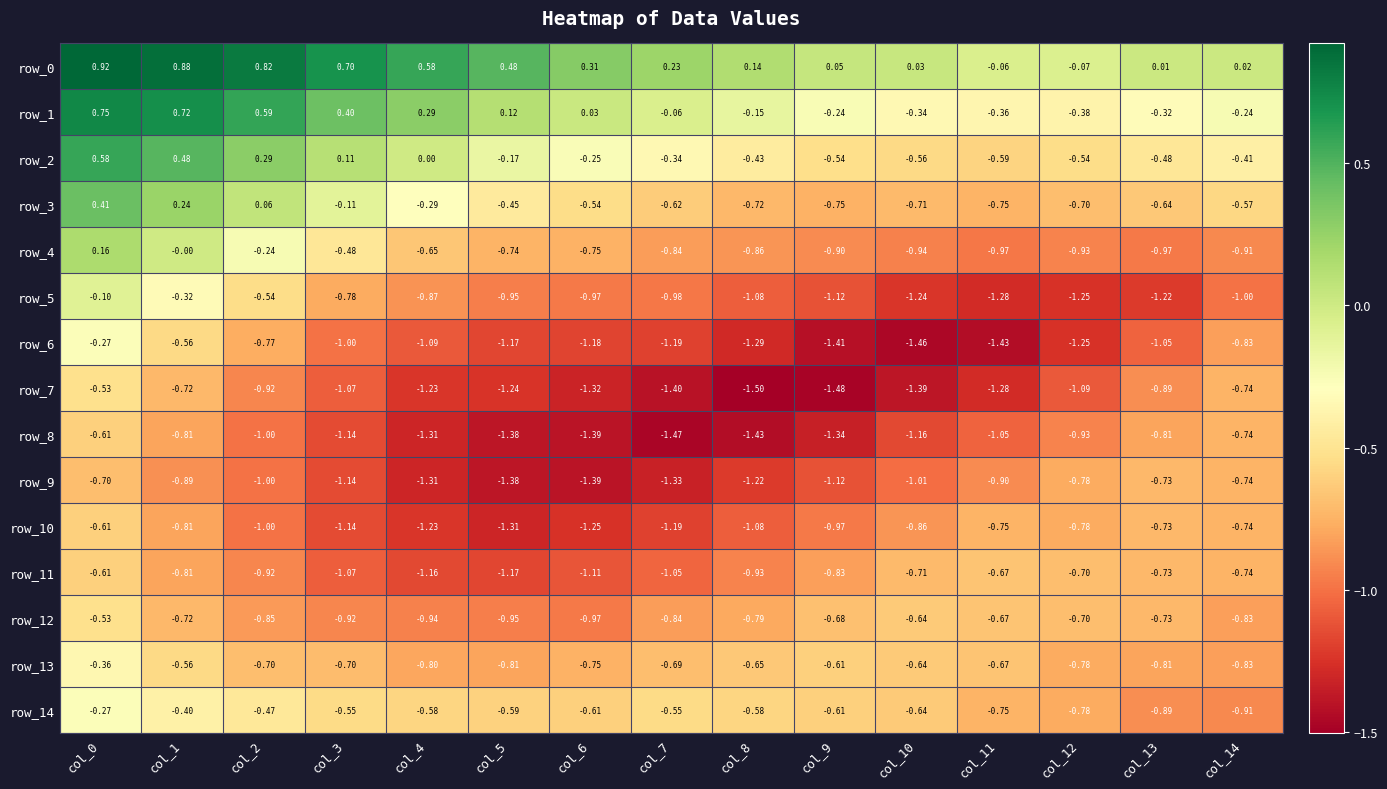

What is the lowest value of the row_6 series?

-1.5